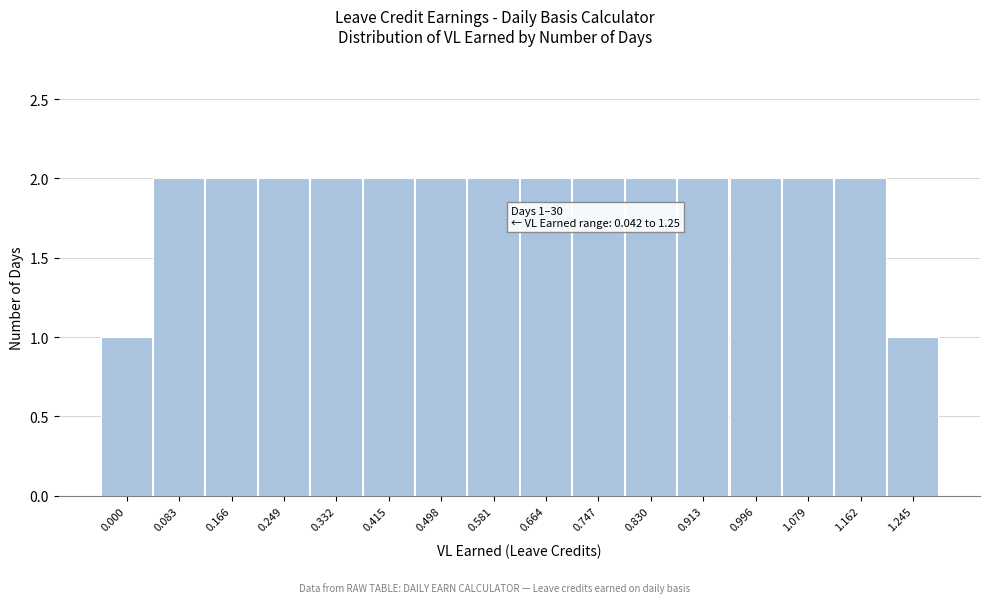

Reading right to left, extract all data points from this chart.

1.245=1	1.162=2	1.079=2	0.996=2	0.913=2	0.830=2	0.747=2	0.664=2	0.581=2	0.498=2	0.415=2	0.332=2	0.249=2	0.166=2	0.083=2	0.000=1